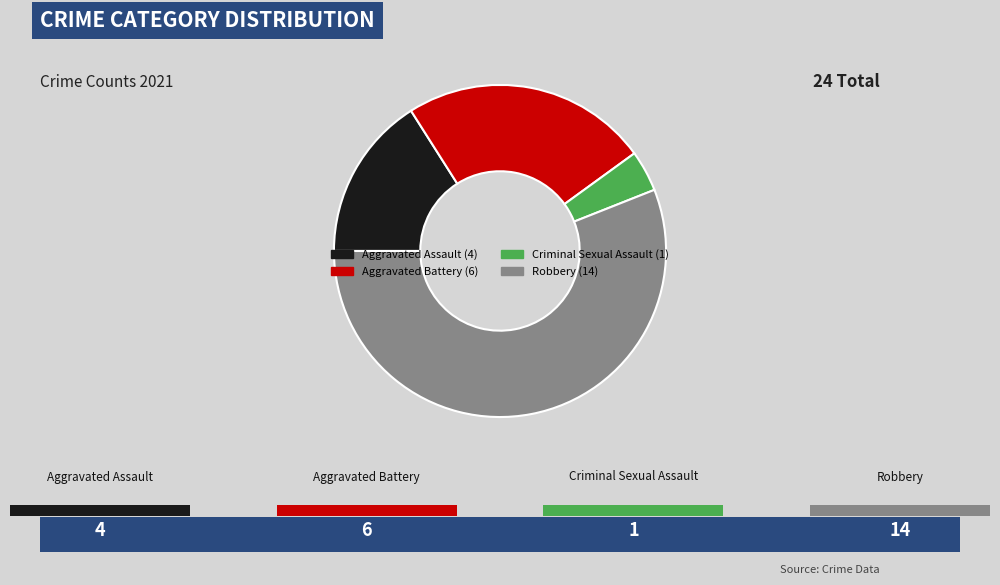

What is the smallest slice in the pie chart?

Criminal Sexual Assault